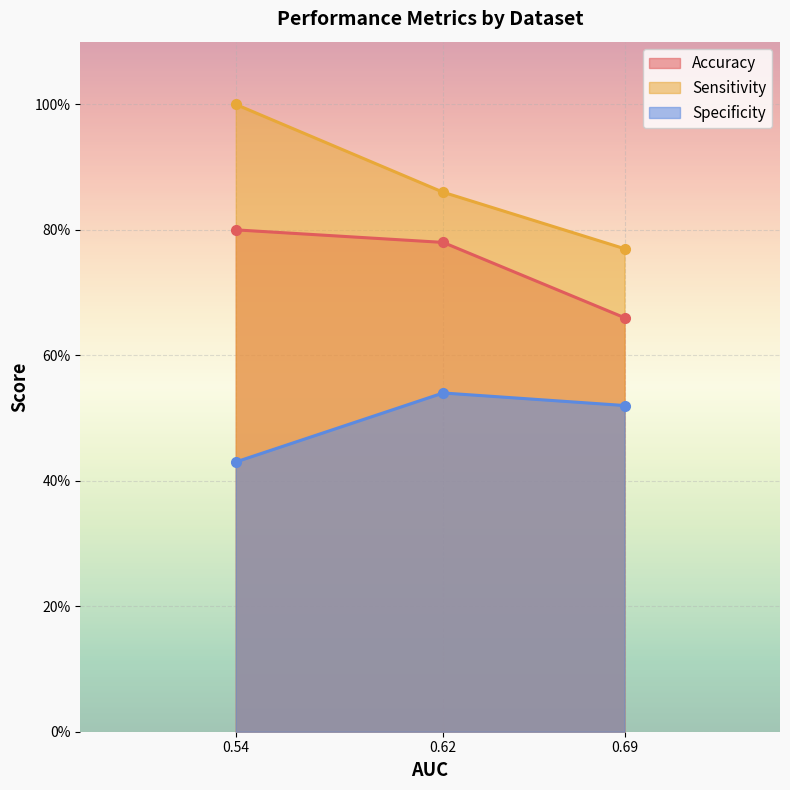

Is the value of Specificity at E2 (NCATS Results) greater than the value of Sensitivity at E2 (NCATS Results)?

No